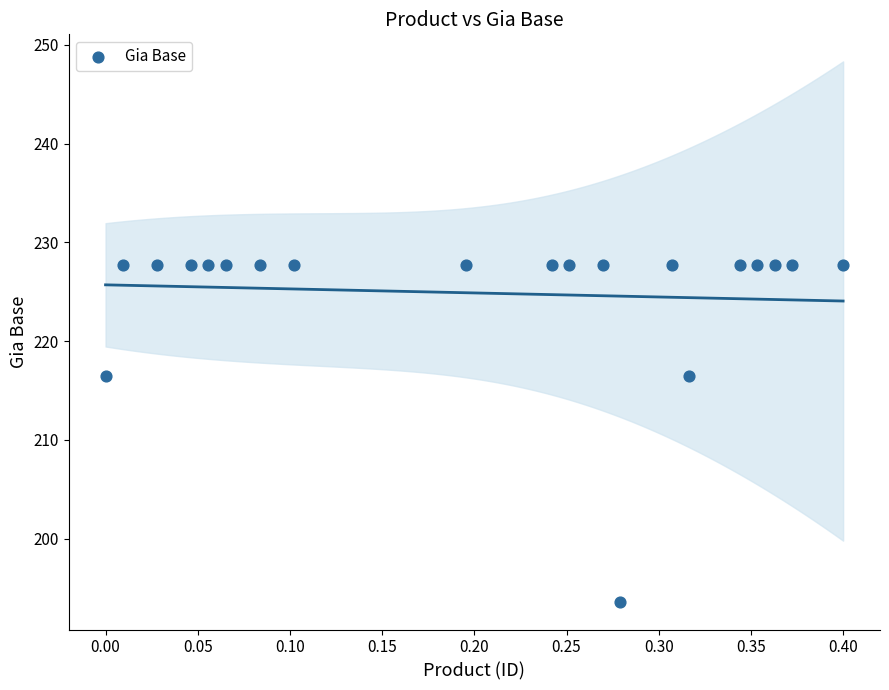

What is the range of X values (max minus min)?

0.4